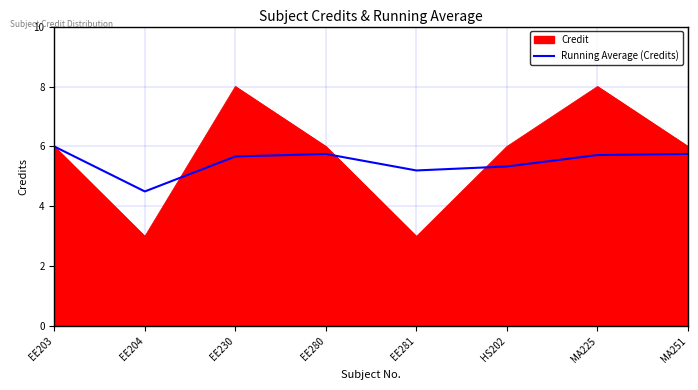

What is the maximum value shown in the chart?

8.0